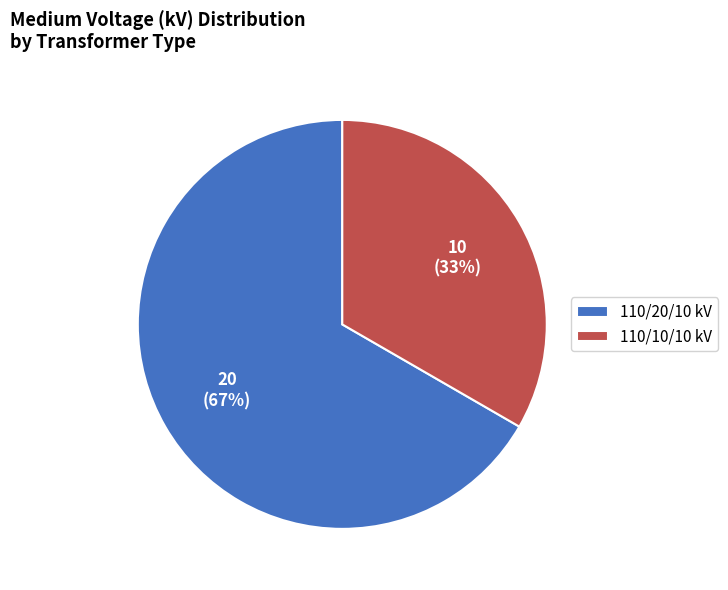

Combined, do 110/20/10 kV and 110/10/10 kV account for over 50%?

Yes